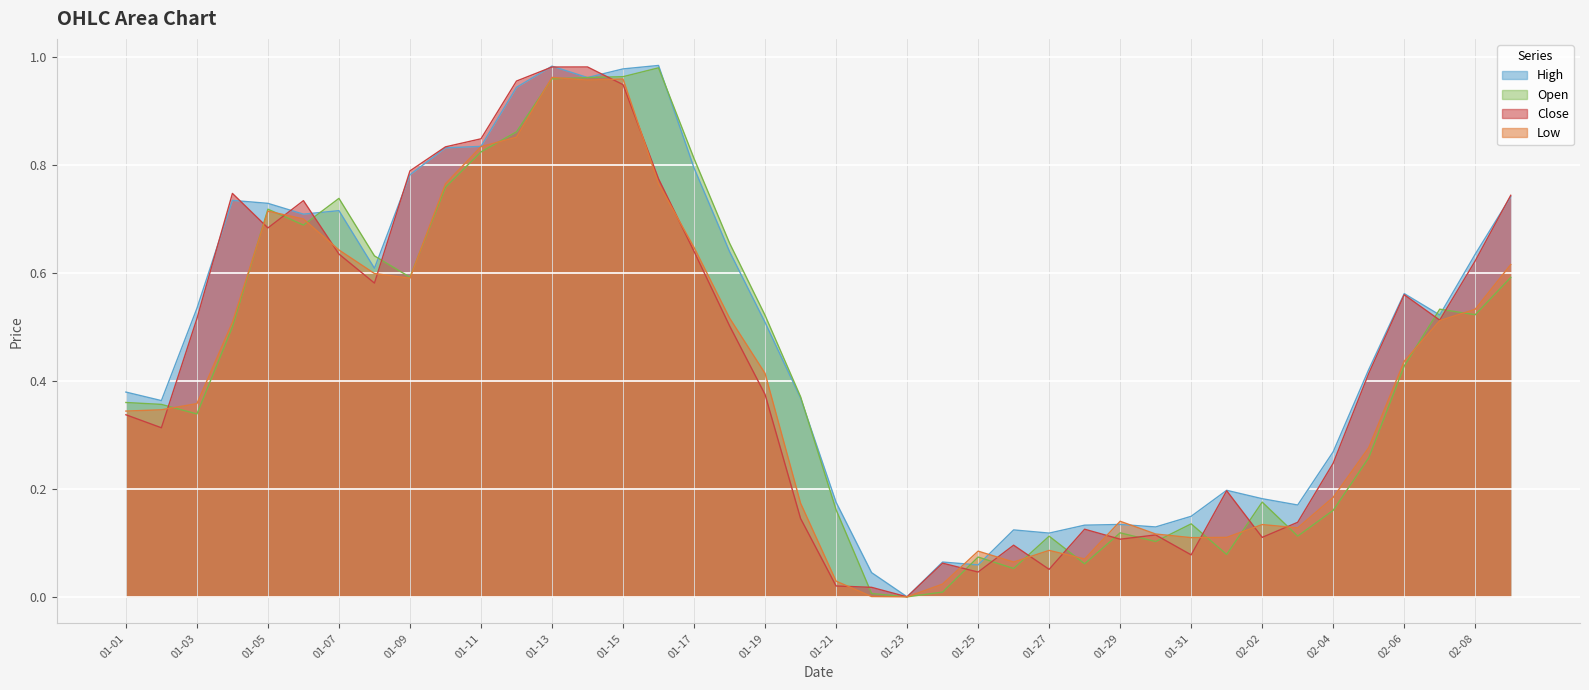

True or false: High and Low cross at least once.

True